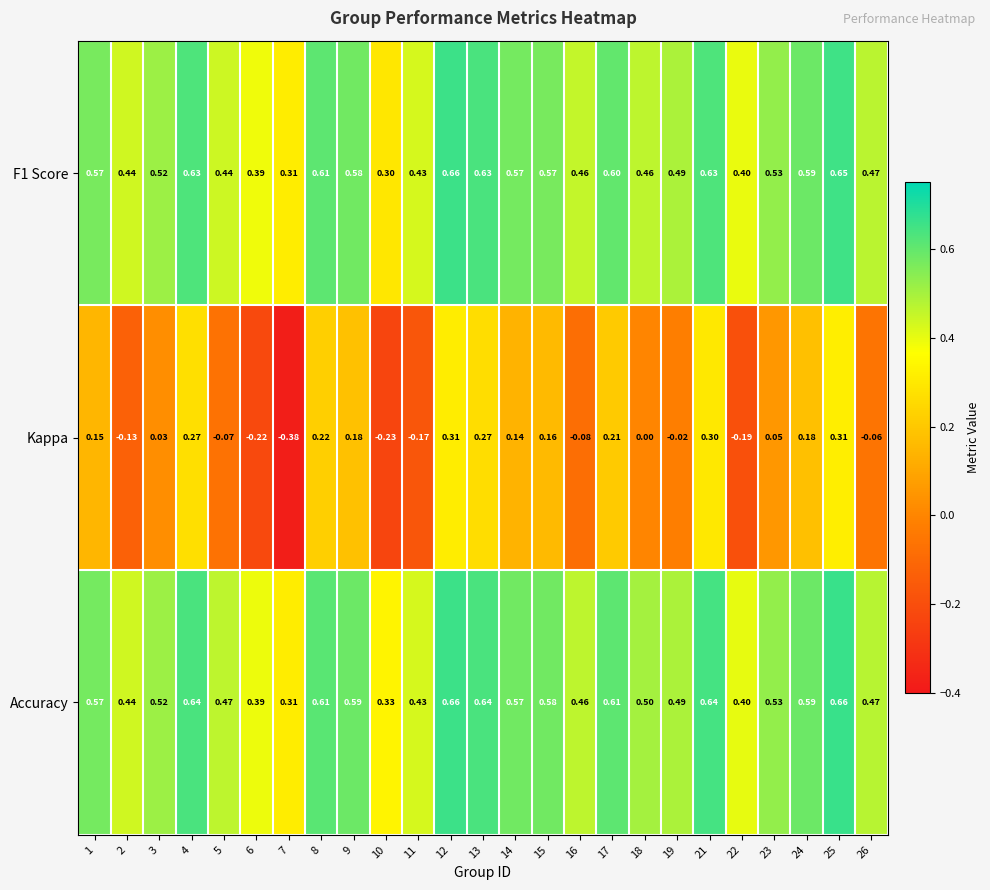

Is the value of F1 Score at 14 greater than the value of Kappa at 7?

Yes